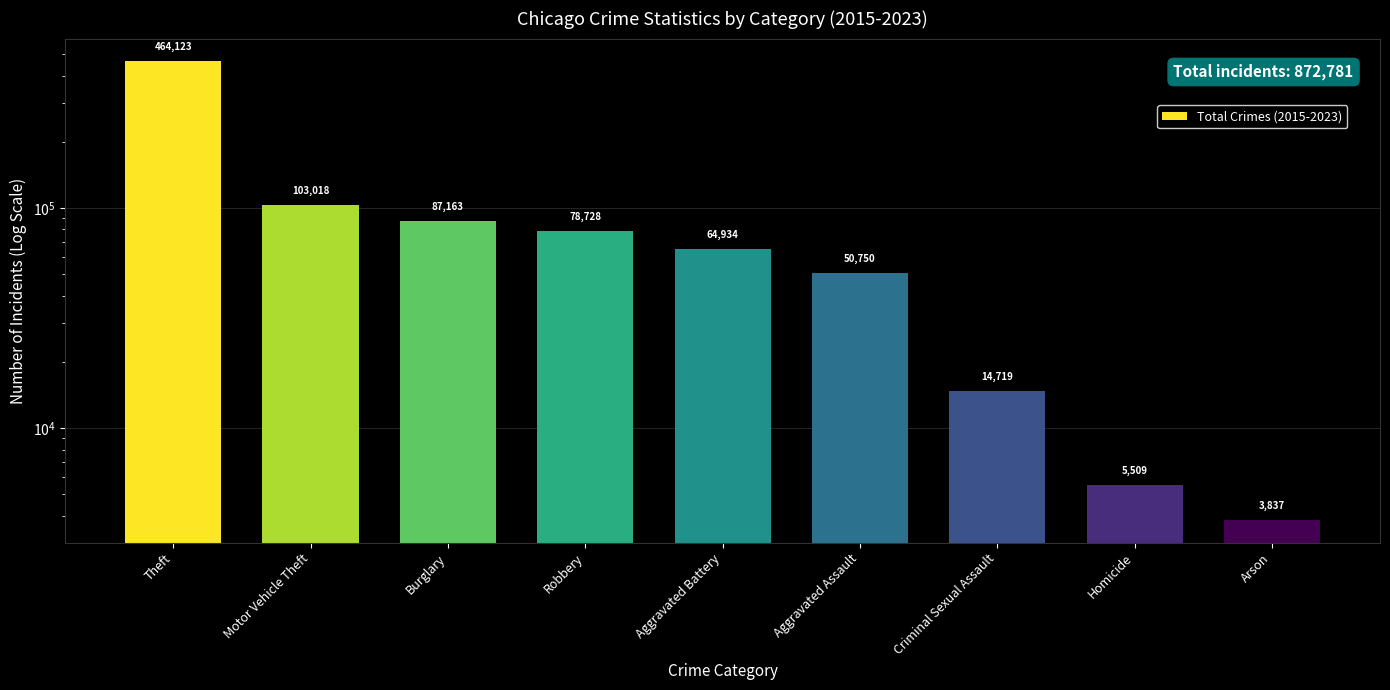

True or false: the data shows 8392 at Criminal Sexual Assault.

False